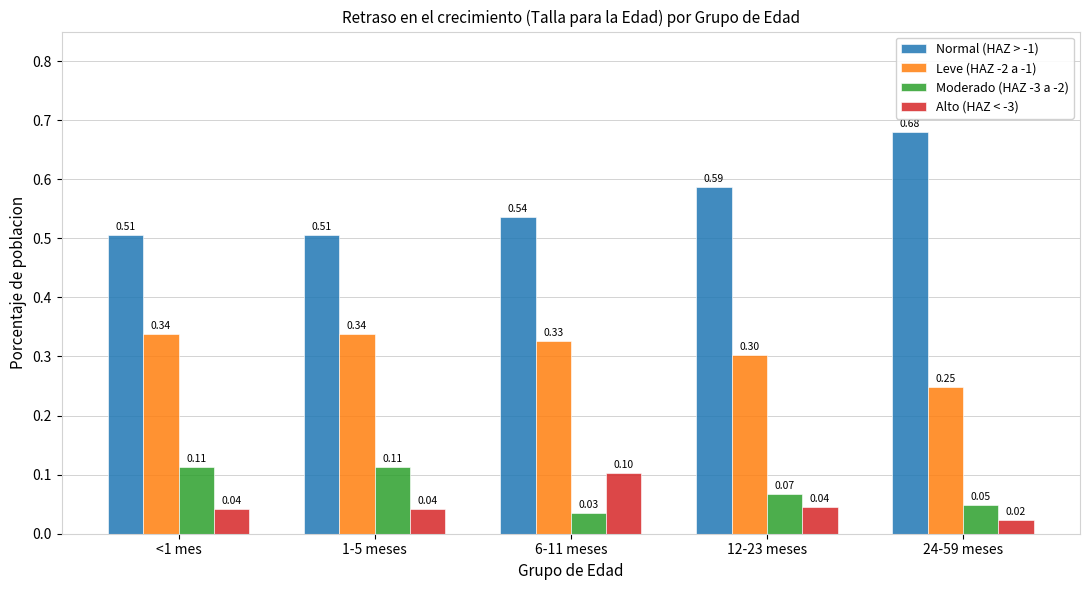

What is the difference between the maximum and minimum values in the Alto (HAZ < -3) series?

0.1